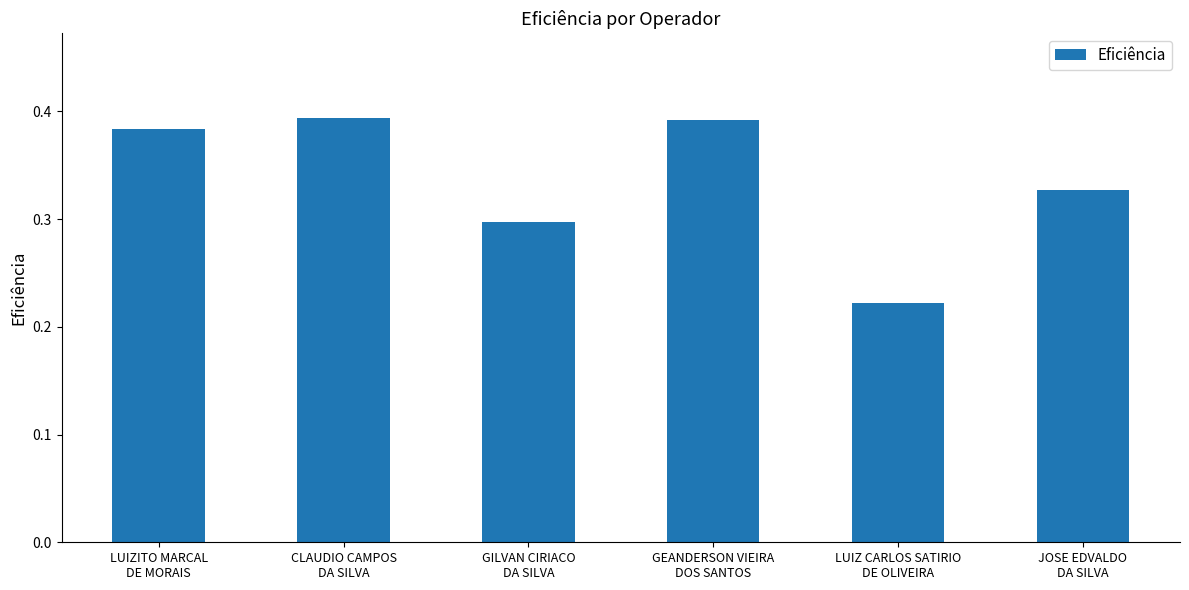

How many values are between 0 and 1?

6